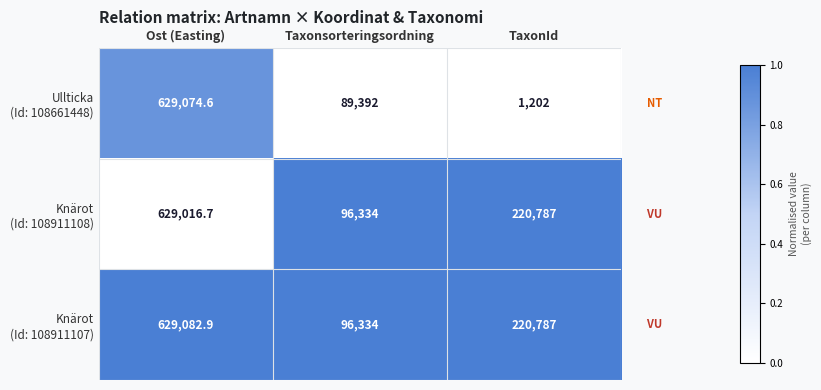

At which category does the chart reach its peak across all series?

Ost (Easting)